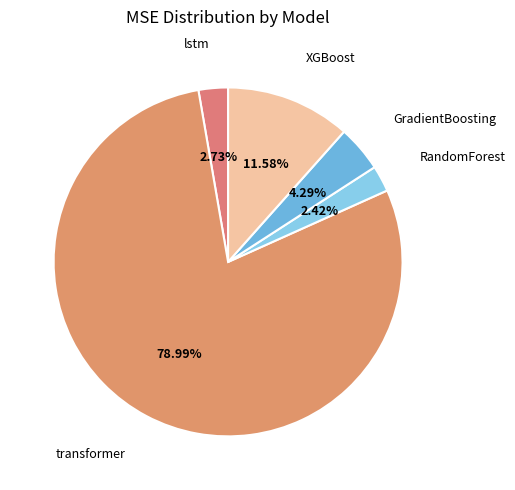

What is the smallest slice in the pie chart?

RandomForest